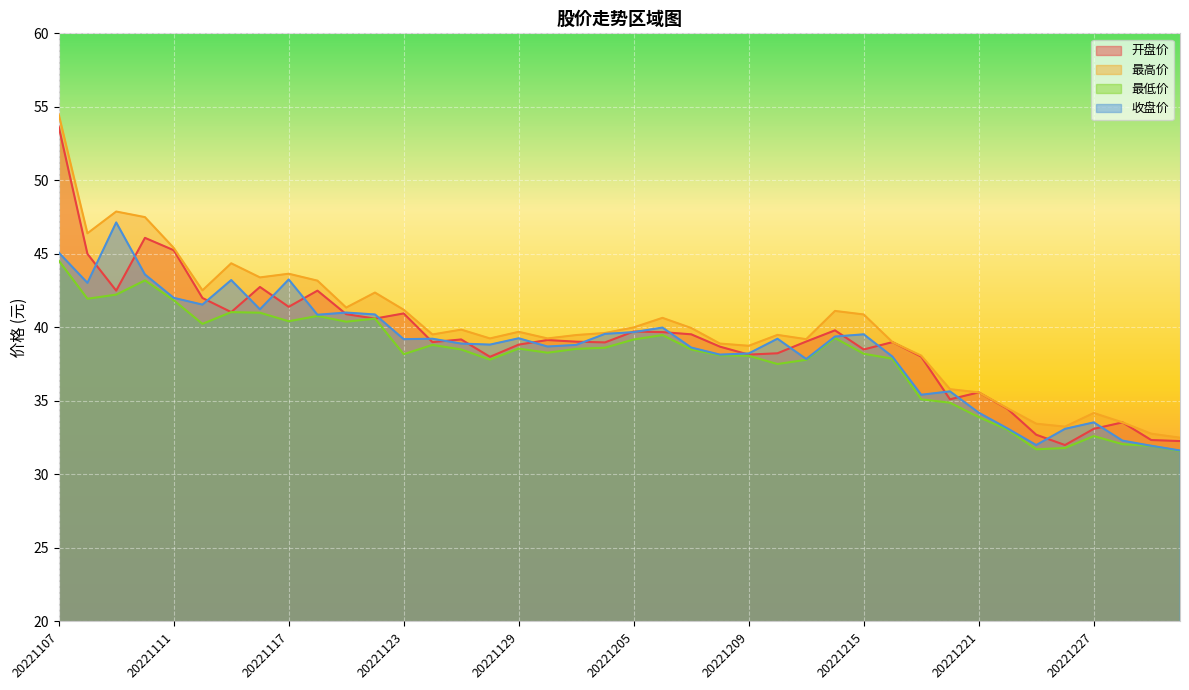

True or false: 最低价 and 最高价 cross at least once.

False